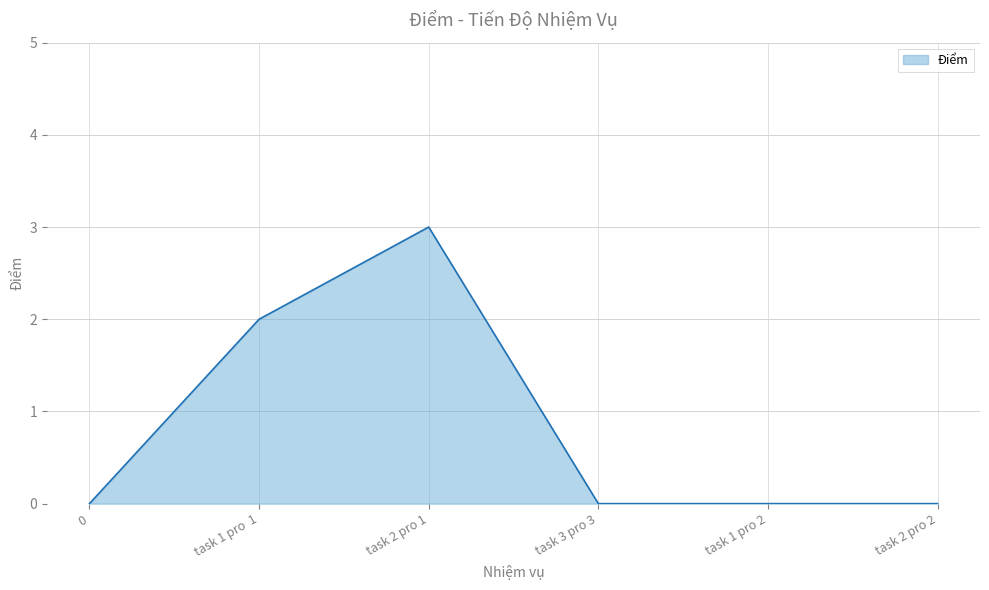

What is the average value?

1